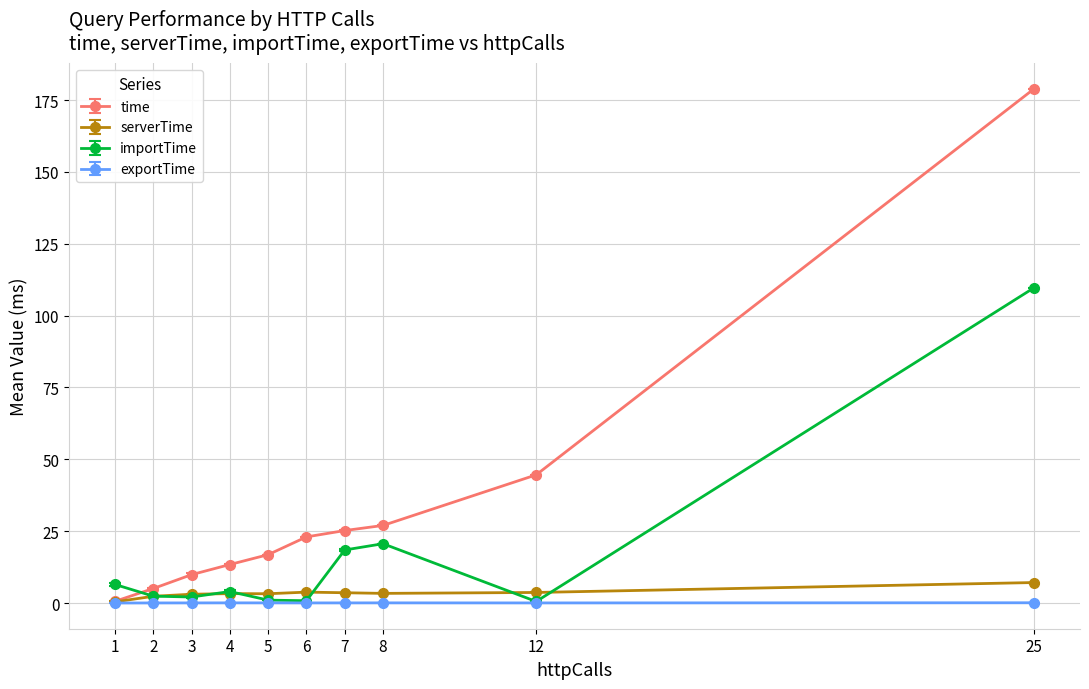

Which series has the largest range (max minus min)?

time